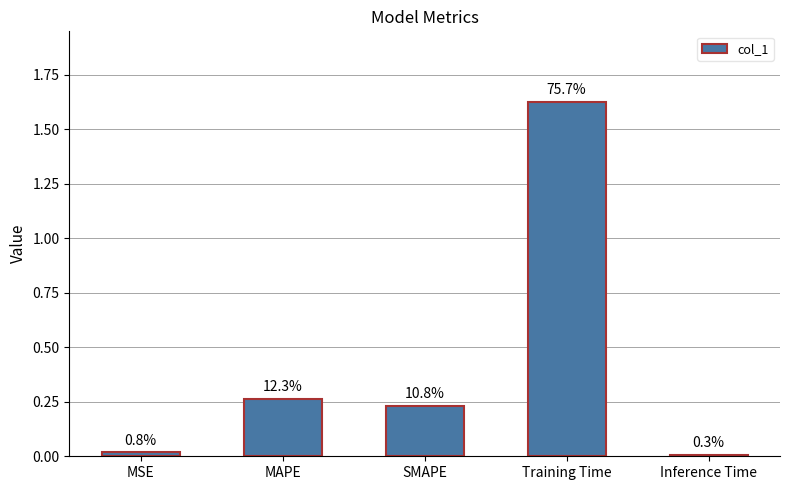

Does the chart contain any negative values?

No